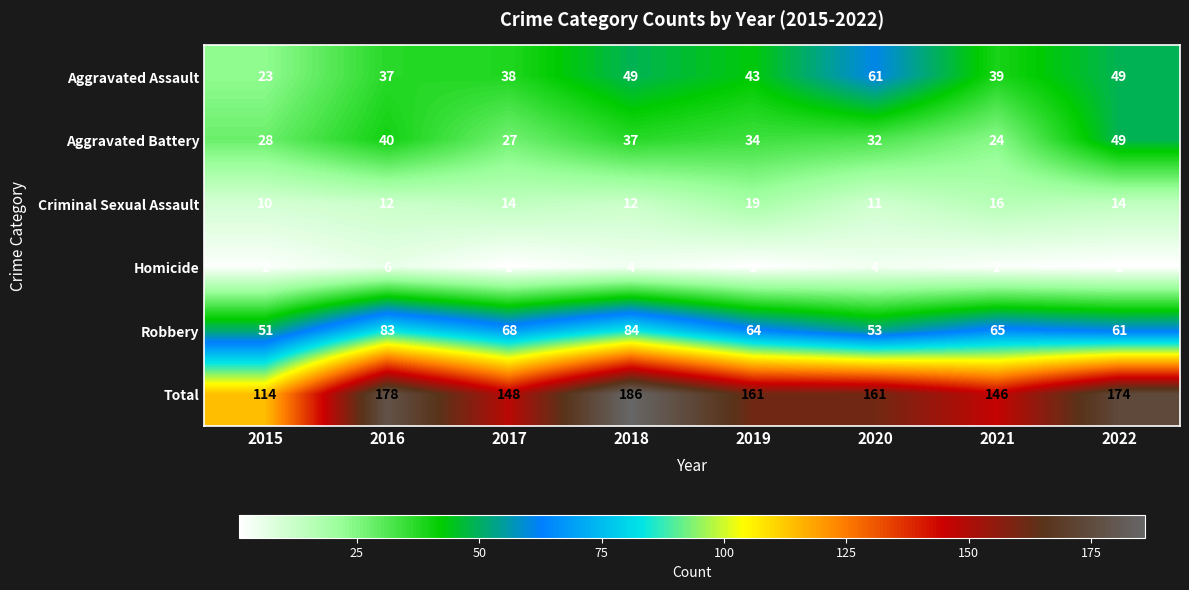

What is the difference between the maximum and minimum values in the Criminal Sexual Assault series?

9